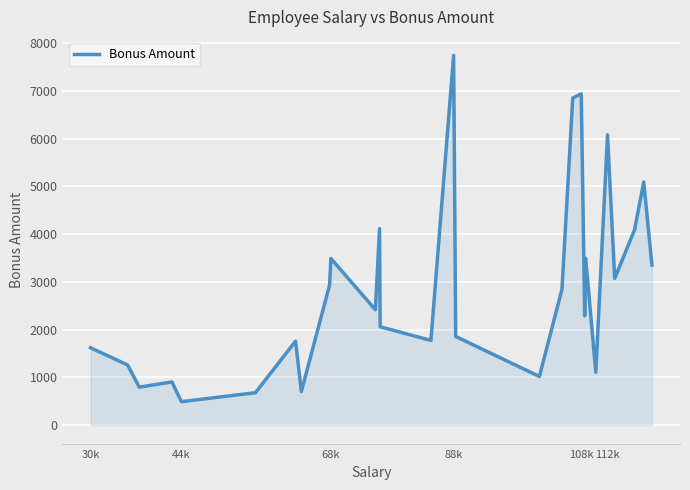

What is the maximum value shown in the chart?

7748.4